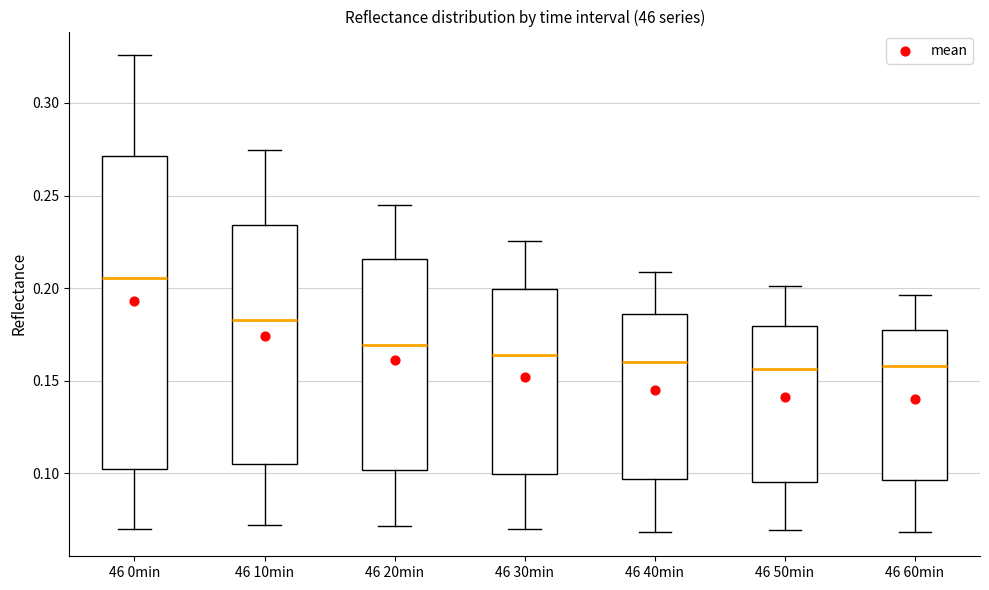

Reading left to right, transcribe this box plot: for each box, give where its median line is, the range the box spans, and where its two whiskers end, as read against the y-axis. The values are not printed on the chart, so give them approximately, as read against the axis.

46 0min: median 0.205, box 0.100 to 0.270, whiskers 0.070 to 0.325
46 10min: median 0.185, box 0.105 to 0.235, whiskers 0.070 to 0.275
46 20min: median 0.170, box 0.100 to 0.215, whiskers 0.070 to 0.245
46 30min: median 0.165, box 0.100 to 0.200, whiskers 0.070 to 0.225
46 40min: median 0.160, box 0.095 to 0.185, whiskers 0.070 to 0.210
46 50min: median 0.155, box 0.095 to 0.180, whiskers 0.070 to 0.200
46 60min: median 0.160, box 0.095 to 0.180, whiskers 0.070 to 0.195